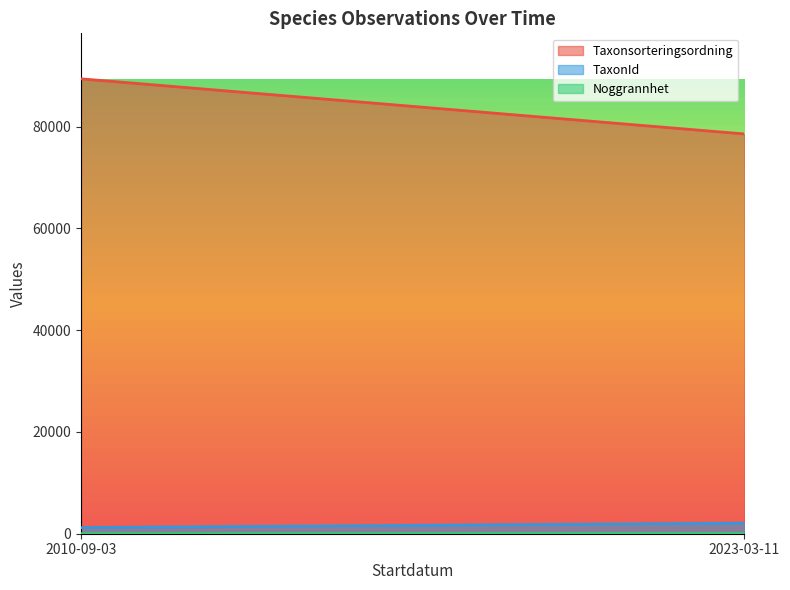

What is the average value of the Taxonsorteringsordning series?

83988